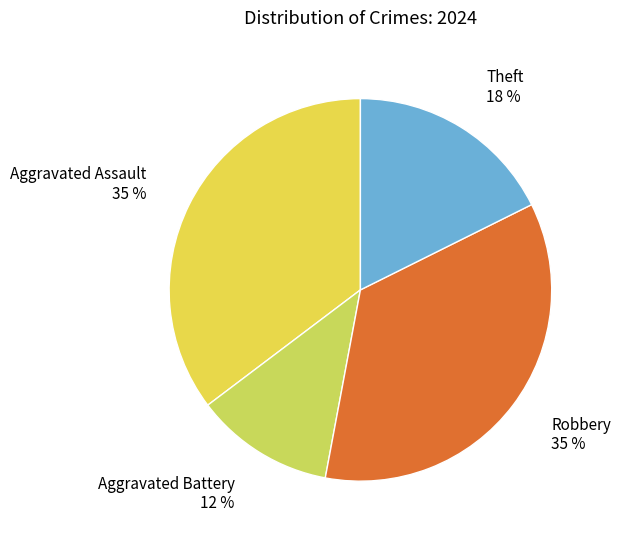

True or false: Aggravated Assault 35 % accounts for 44% of the total.

False